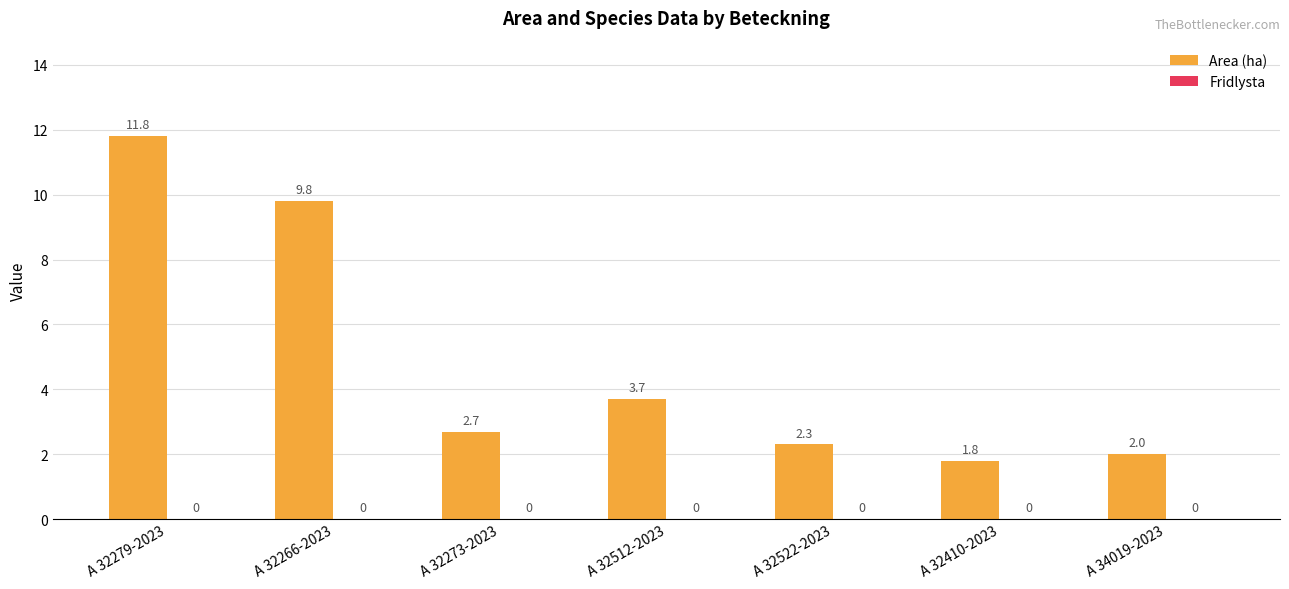

Between A 32266-2023 and A 32279-2023, which is larger?

A 32279-2023